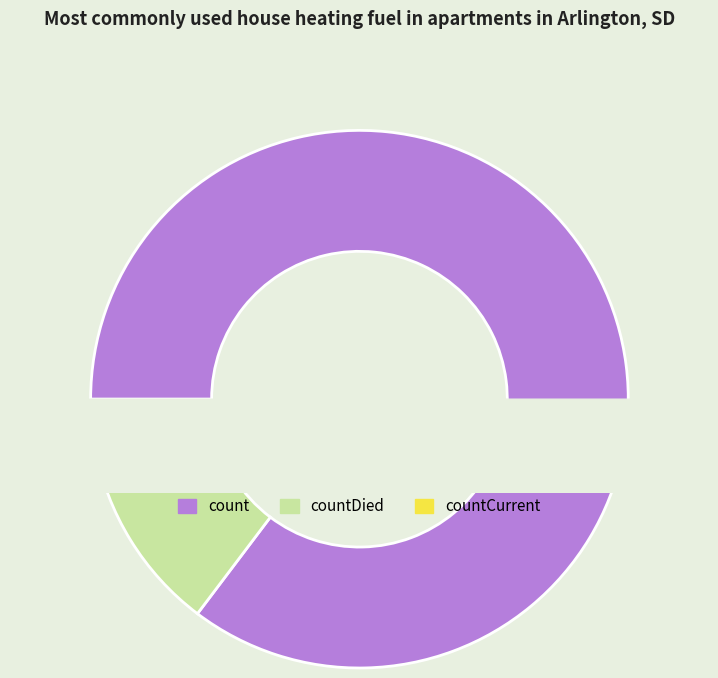

Count the number of slices in the pie.

4